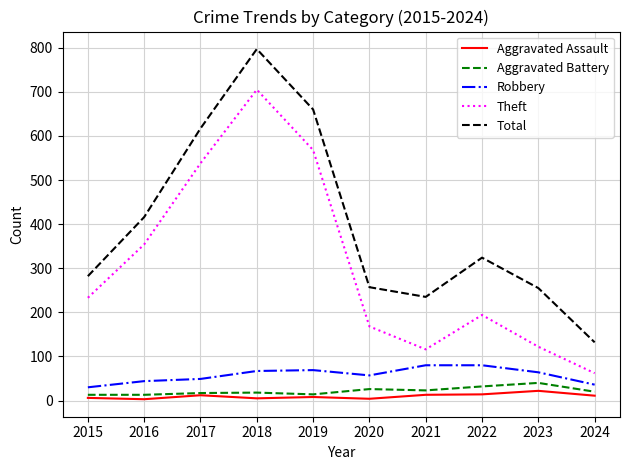

Which series has the widest spread of values?

Total